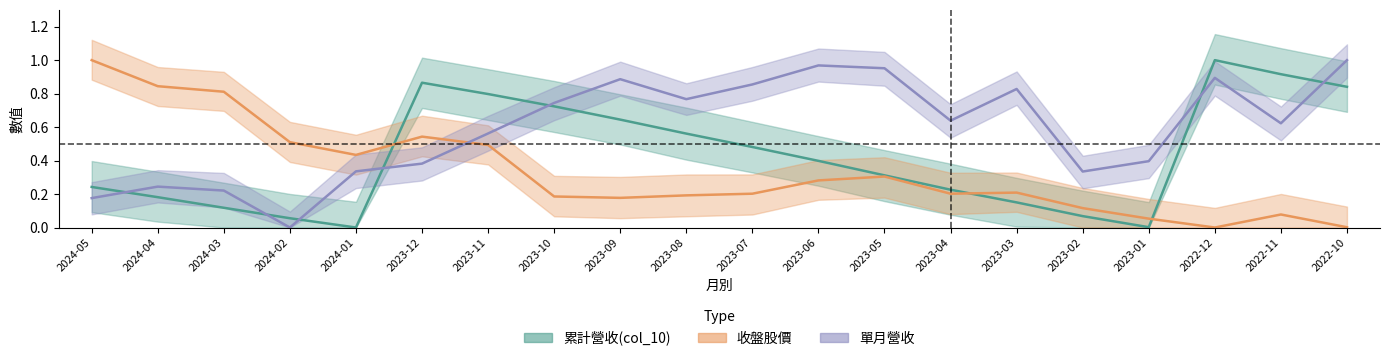

What is the value of the 累計營收(col_10) point at the 6th from the left?

0.9